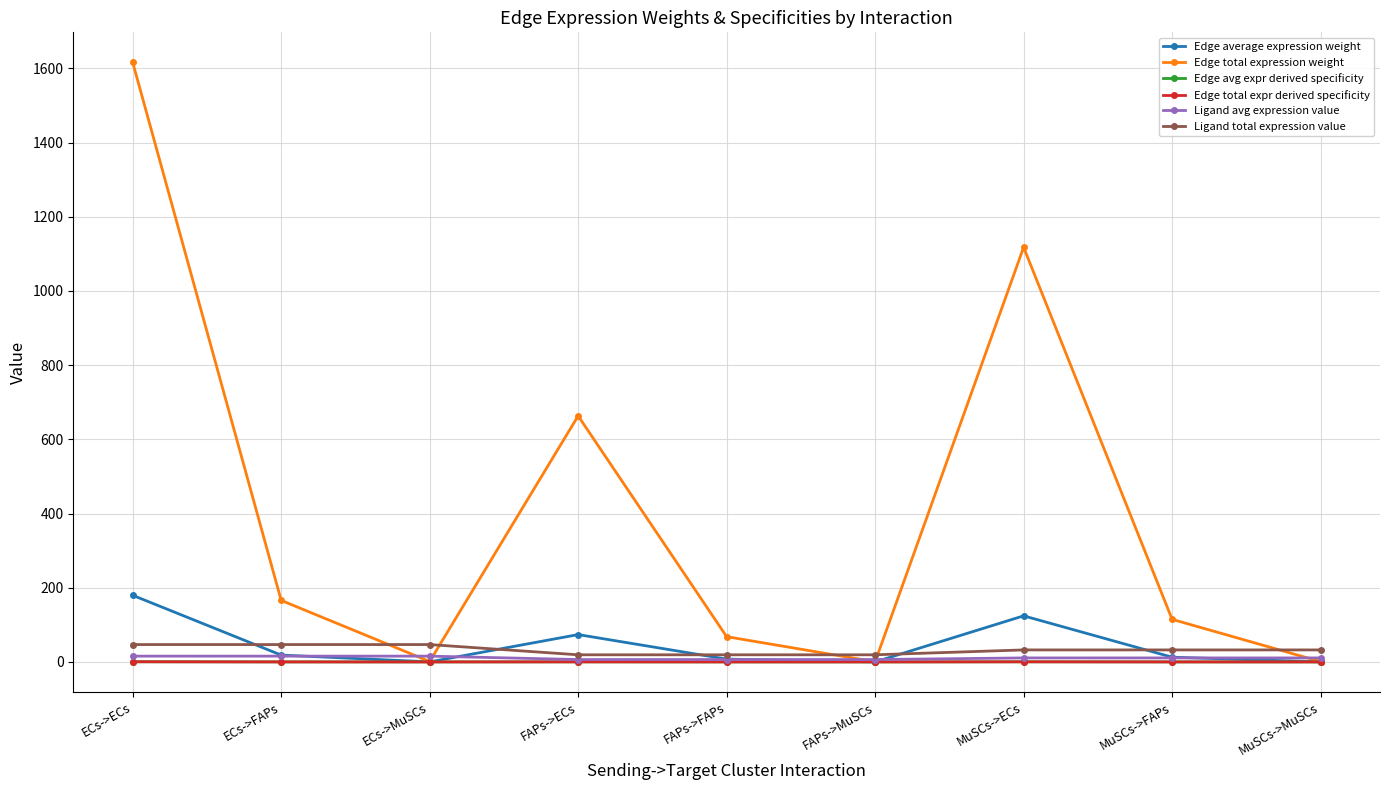

True or false: Edge total expr derived specificity and Edge total expression weight cross at least once.

False